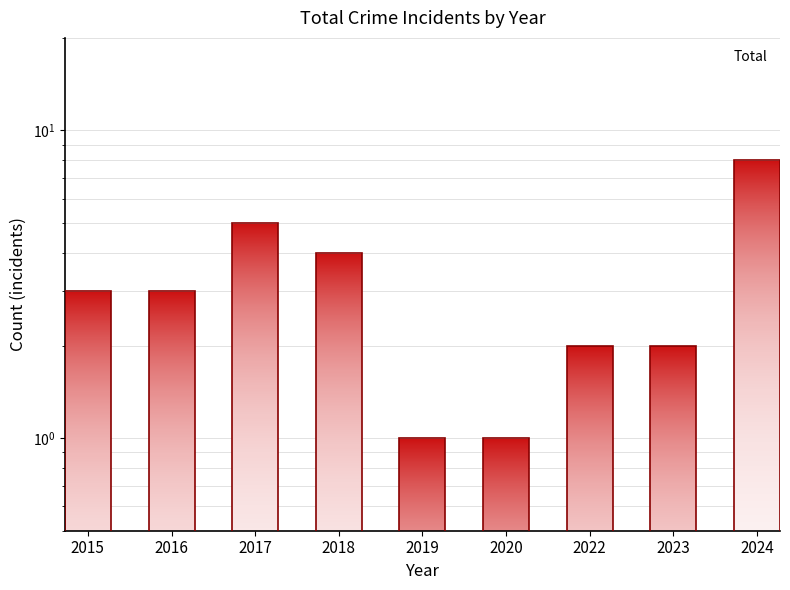

Which has a higher value, 2018 or 2015?

2018